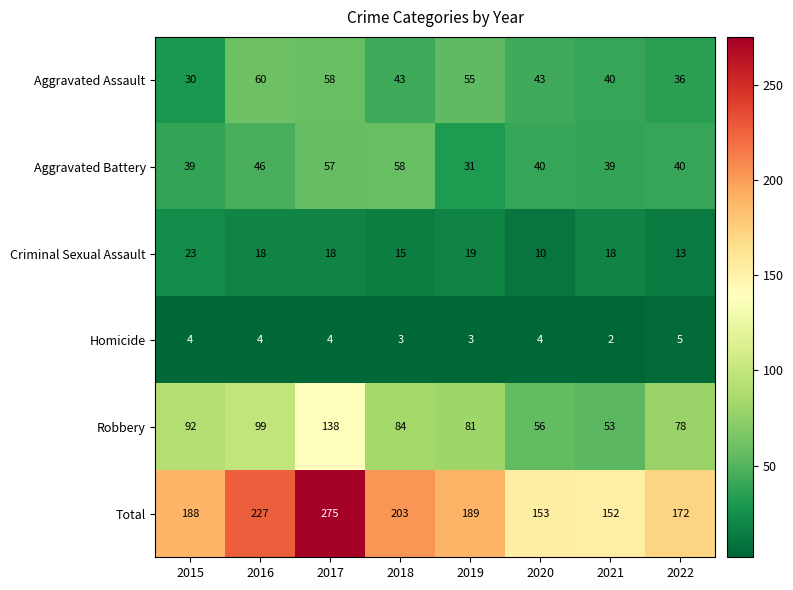

At which category is the sum across all series the highest?

2017